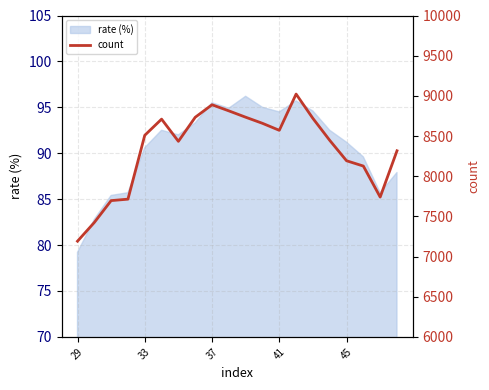

How many interior local peaks (higher than both neighbors) does the data have?

3